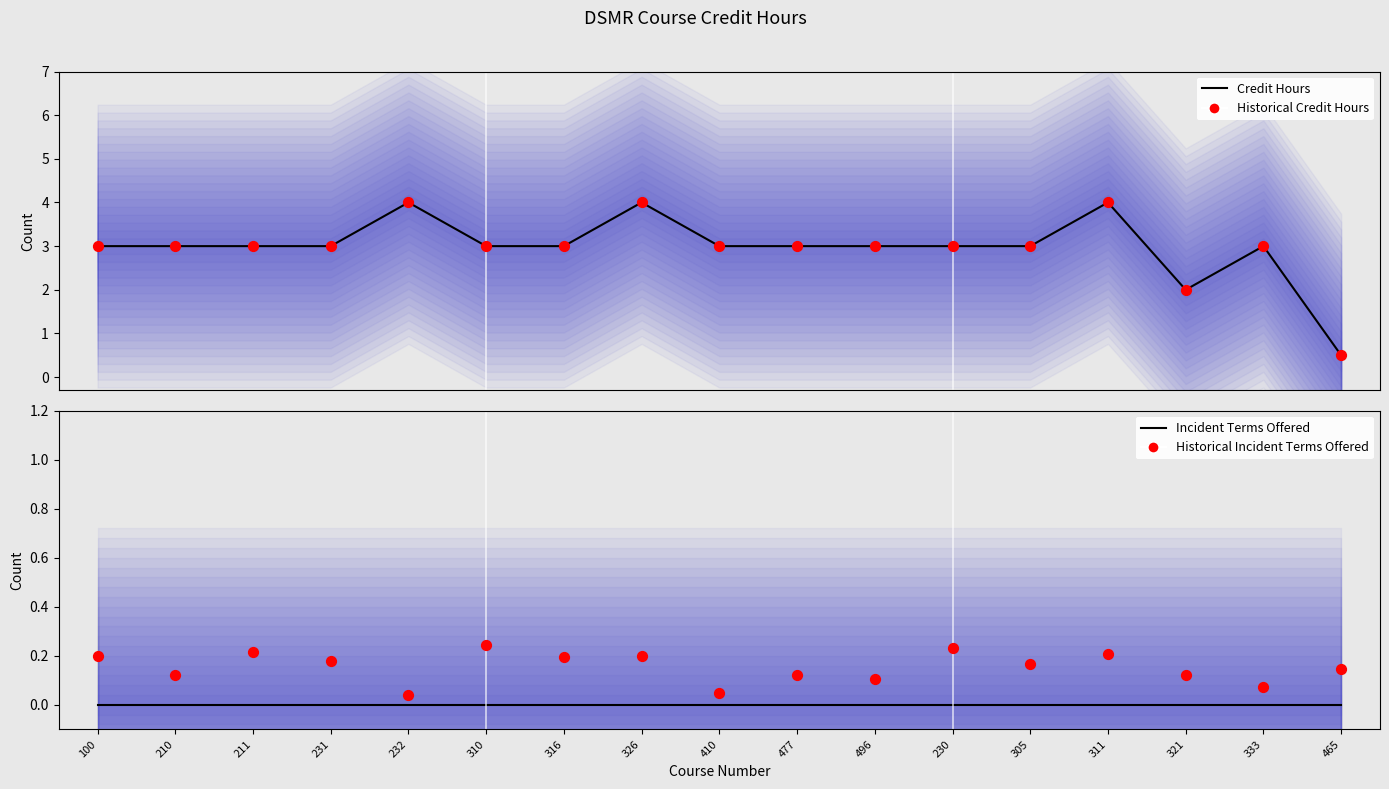

What is the total value across all series at 316?

6.2